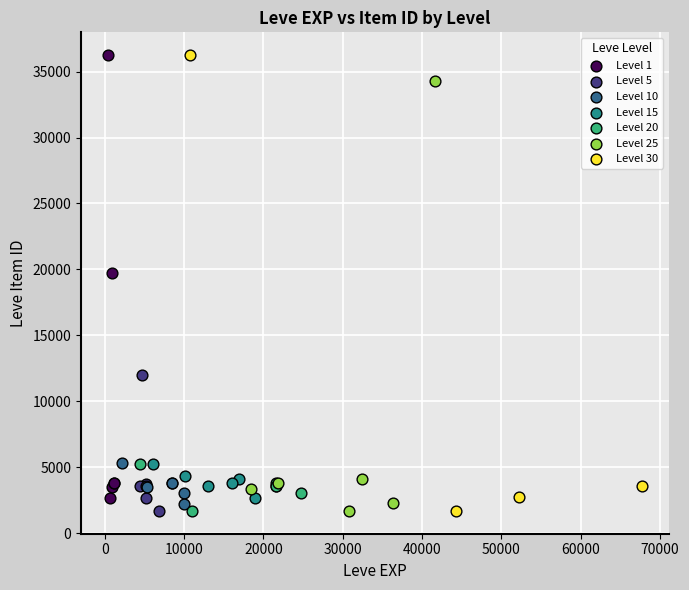

What are all the series names shown in the legend?

Level 1, Level 5, Level 10, Level 15, Level 20, Level 25, Level 30